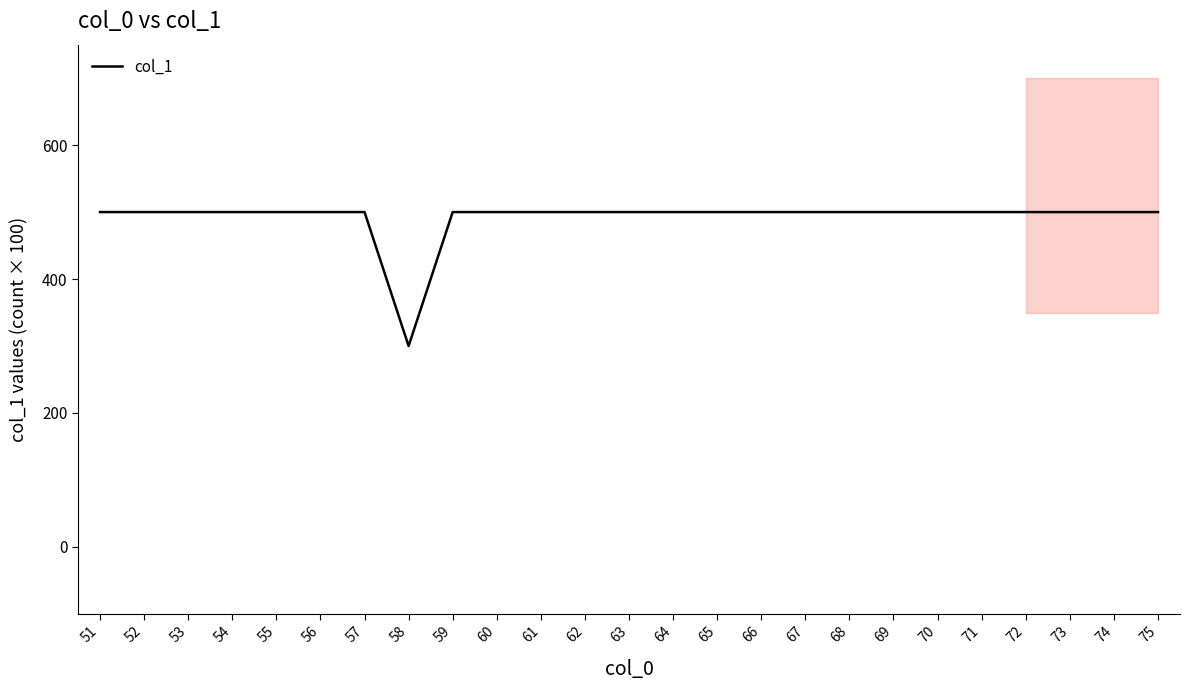

List the labels in order of value, largest first.

51, 52, 53, 54, 55, 56, 57, 59, 60, 61, 62, 63, 64, 65, 66, 67, 68, 69, 70, 71, 72, 73, 74, 75, 58